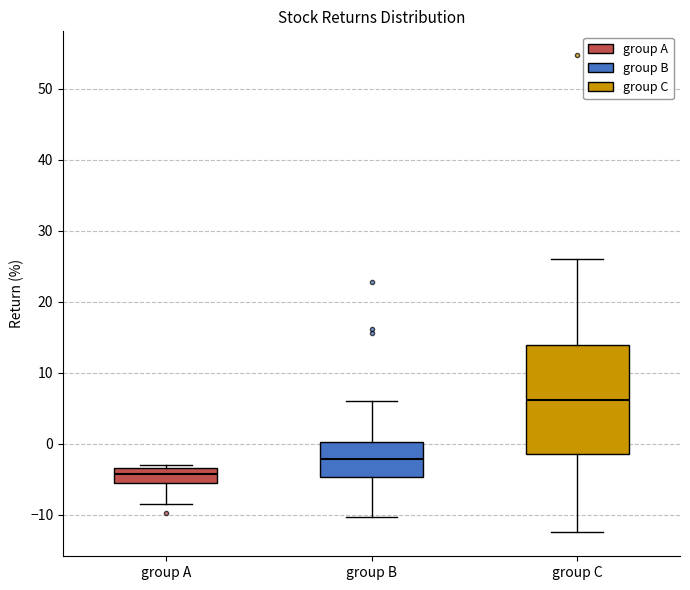

Reading left to right, transcribe this box plot: for each box, give where its median line is, the range the box spans, and where its two whiskers end, as read against the y-axis. The values are not printed on the chart, so give them approximately, as read against the axis.

group A: median -4, box -5 to -3, whiskers -9 to -3 (just above the box's upper edge)
group B: median -2, box -5 to 0, whiskers -10 to 6
group C: median 6, box -1 to 14, whiskers -12 to 26